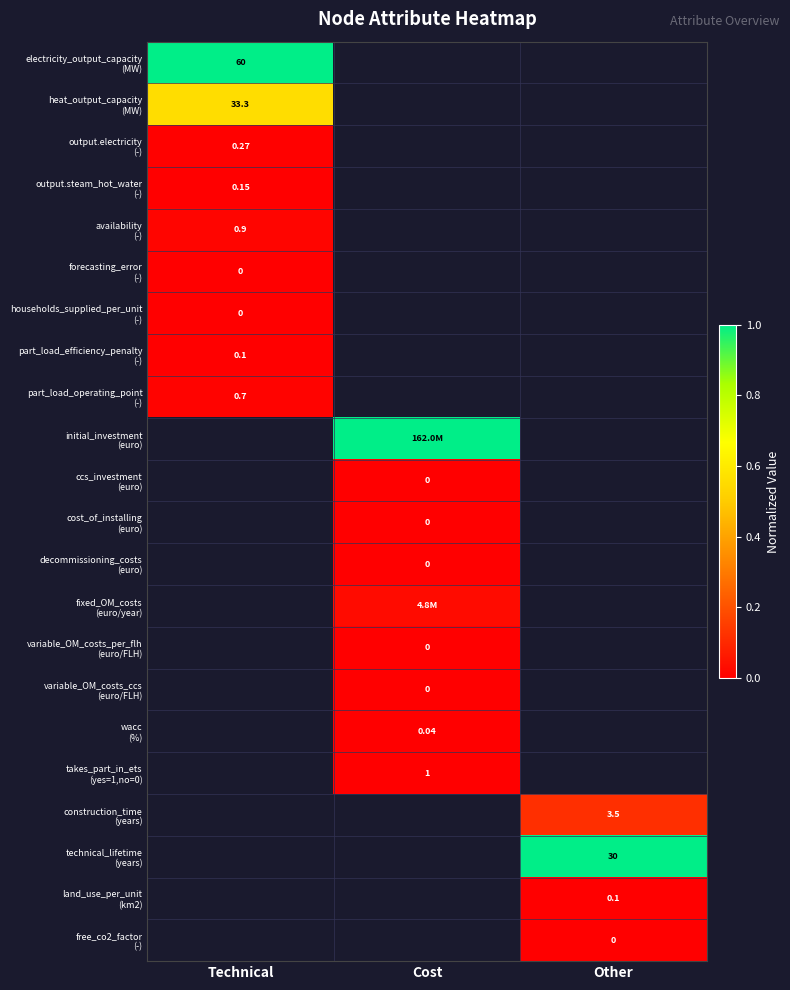

The electricity_output_capacity (MW) series shows 1.5 at Technical. True or false?

False